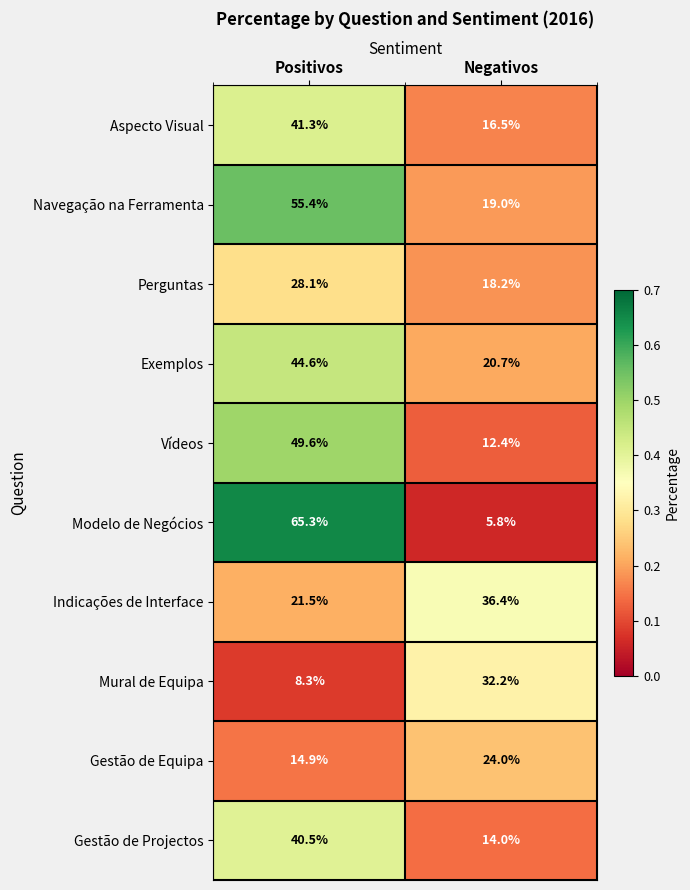

Which label corresponds to the smallest value in the chart?

Negativos